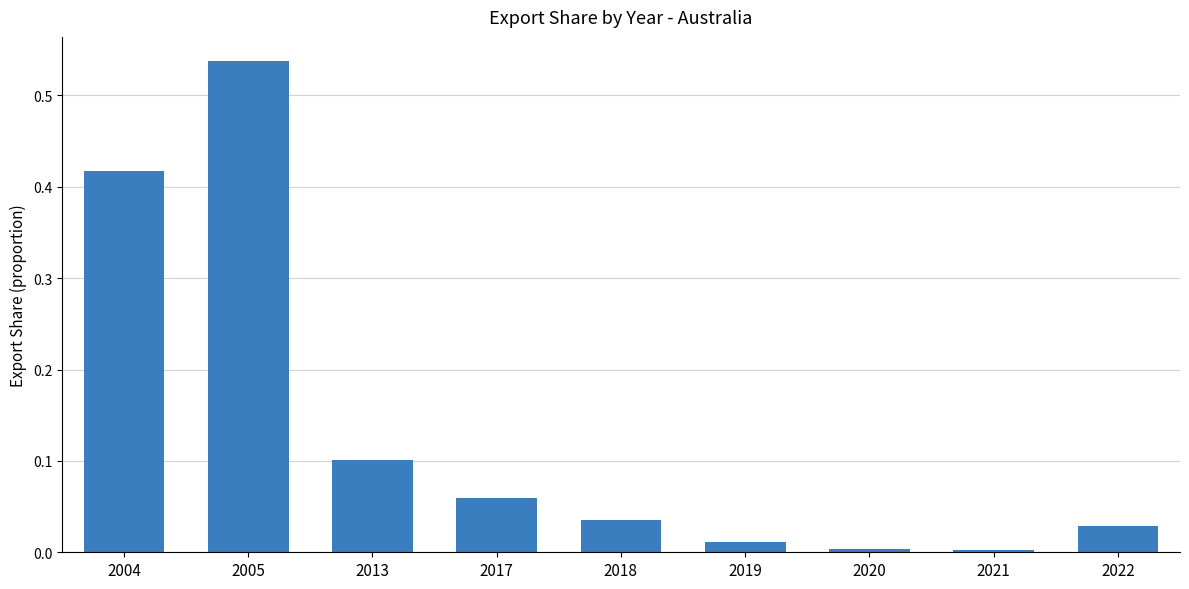

How many bars are there in total?

9